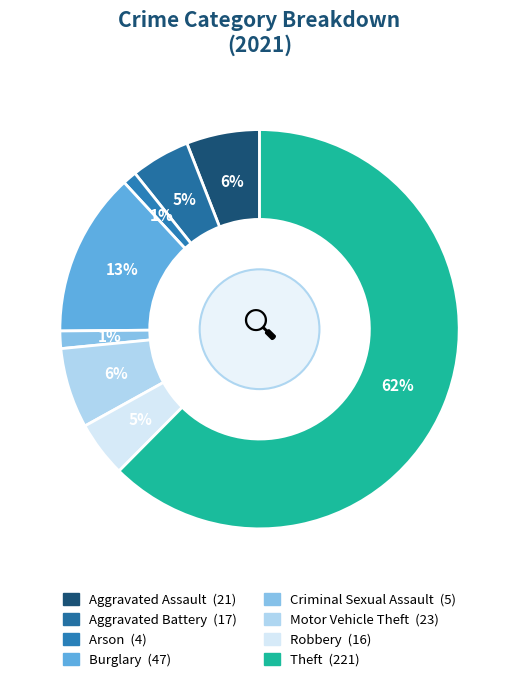

Count the number of slices in the pie.

8